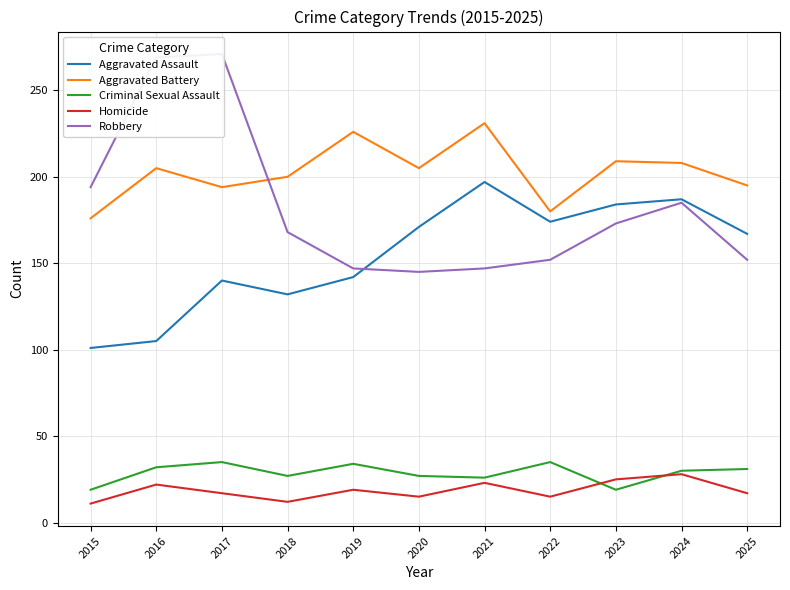

What is the sum of the Robbery values at 2021 and 2018?

315